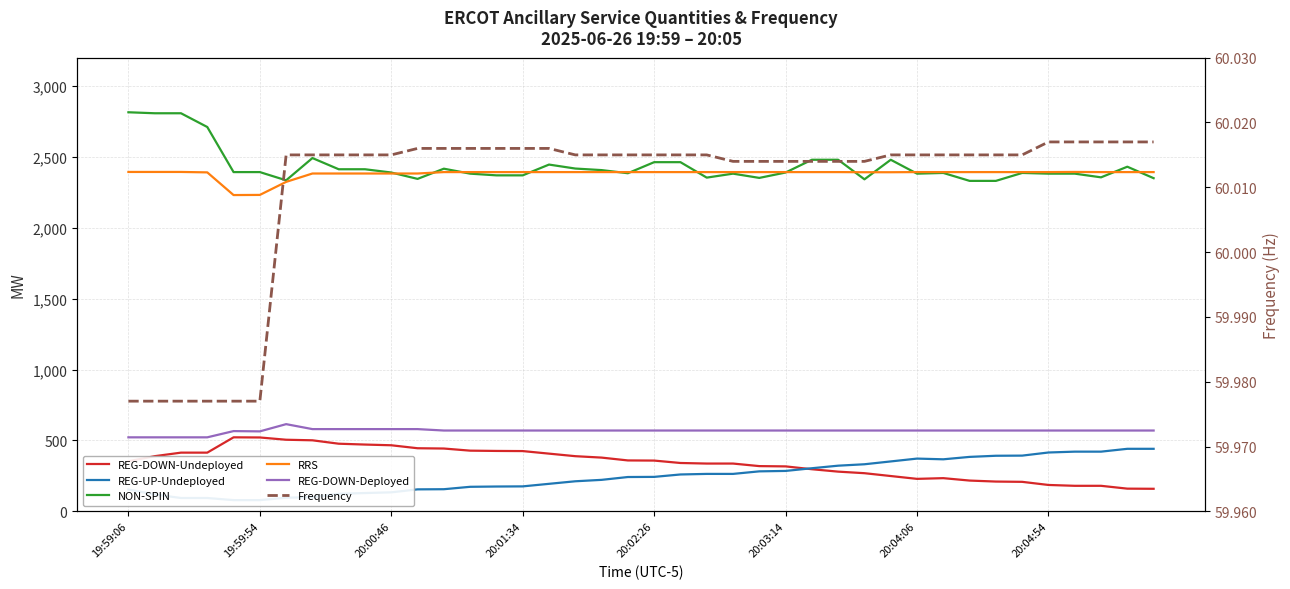

What is the maximum value for RRS?

2394.0